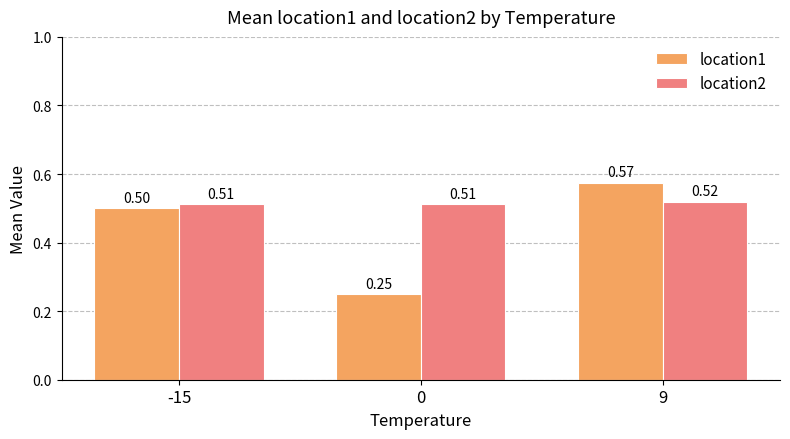

What is the difference between the maximum and second lowest values in the location1 series?

0.1